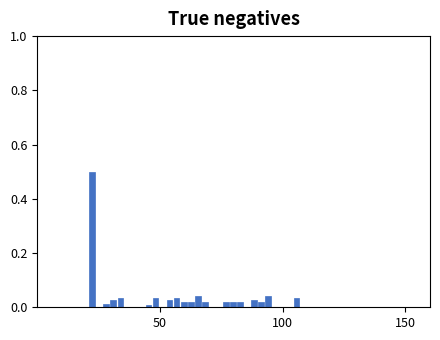

Around what value on the x-axis is the tallest bar? Give the approximate position of its centre, as read against the axis.

20